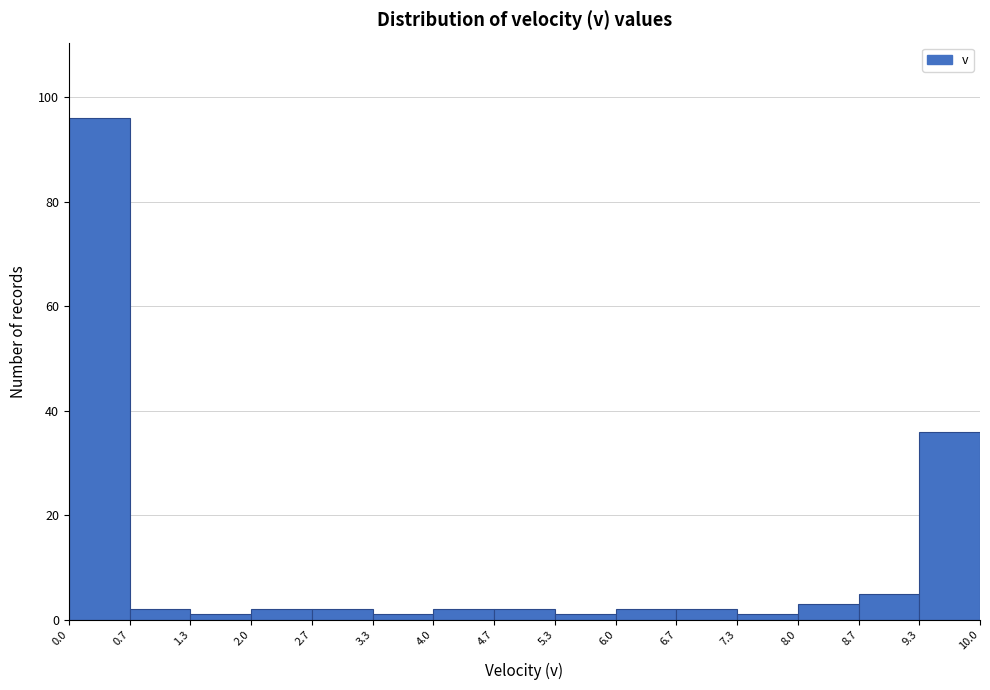

What is the height of the bar covering 6.0 to 6.7 on the x-axis? The values are not printed on the chart, so give them approximately, as read against the axis.

2